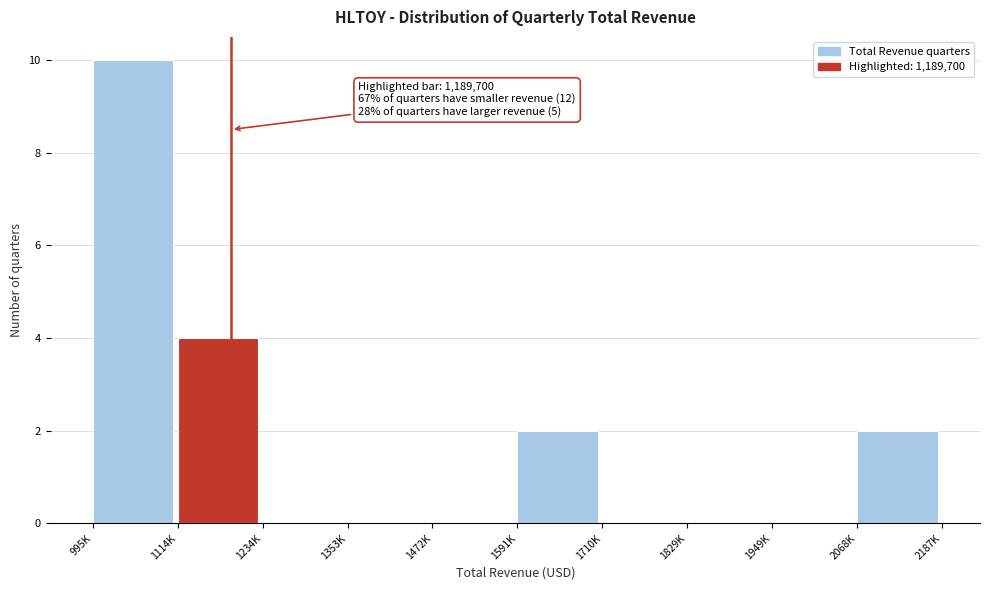

Reading left to right, list all the values displayed in this chart.

995K=10	1114K=4	1234K=0	1353K=0	1472K=0	1591K=2	1710K=0	1829K=0	1949K=0	2068K=2